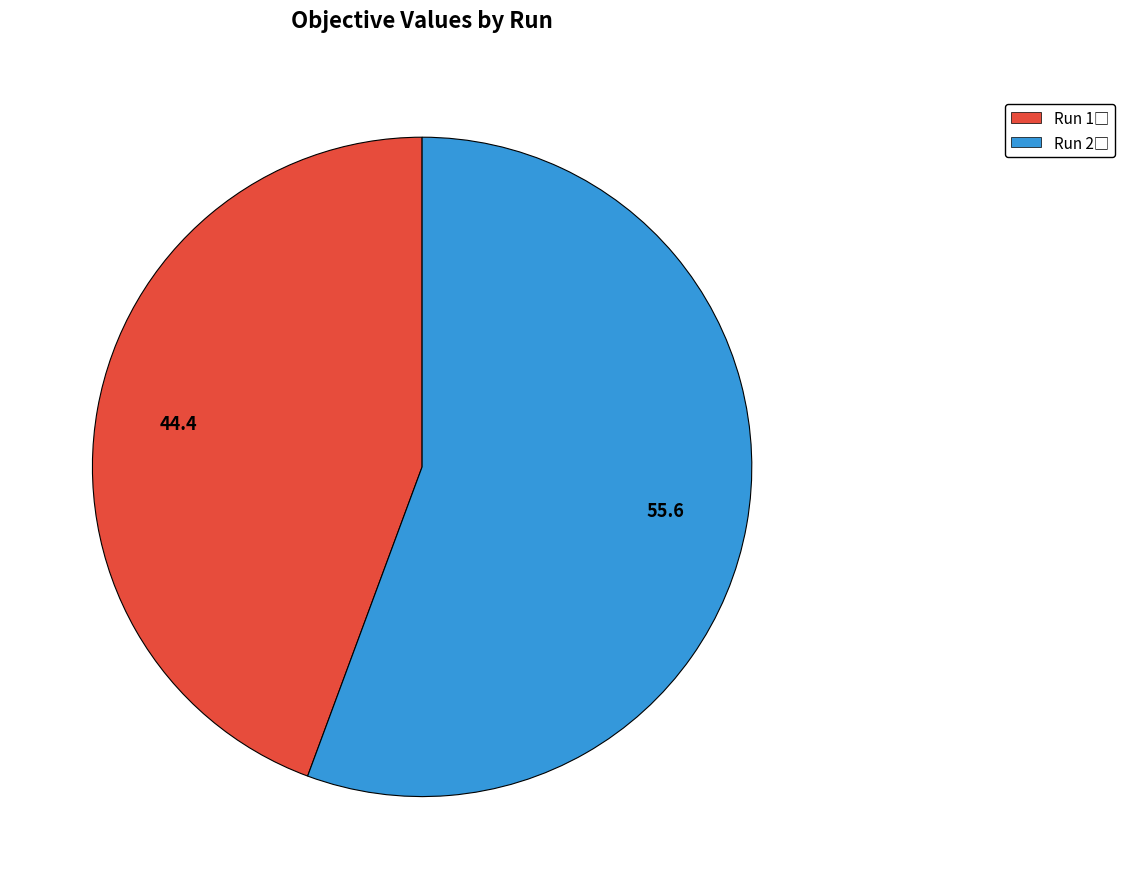

Does any single category account for the majority?

Yes